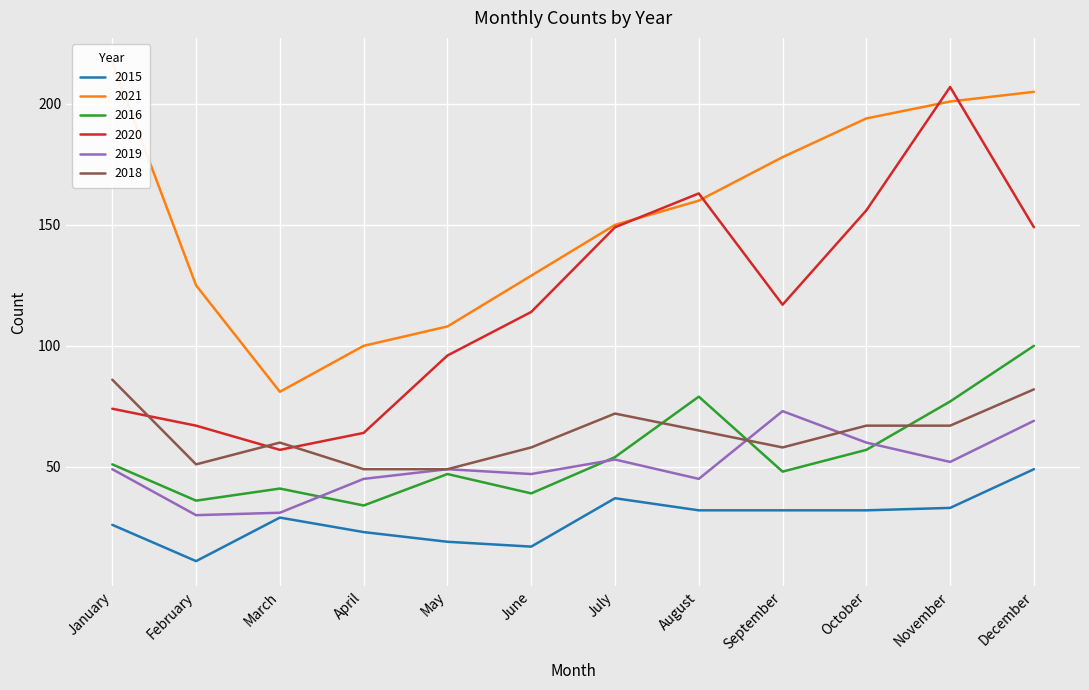

Which series has the widest spread of values?

2020